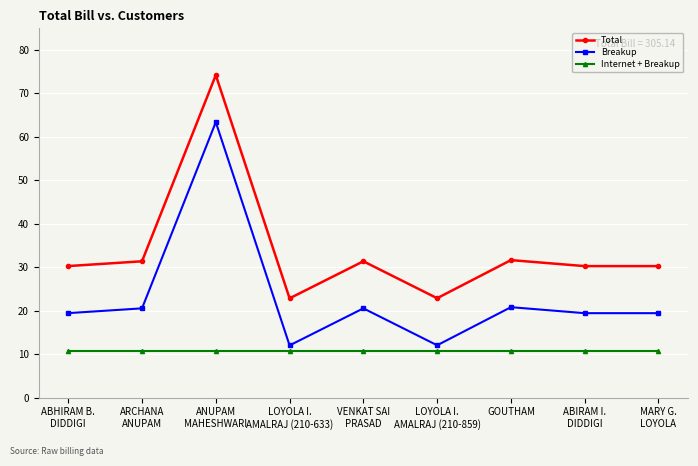

What is the value of the Total point at the 5th from the left?

31.4